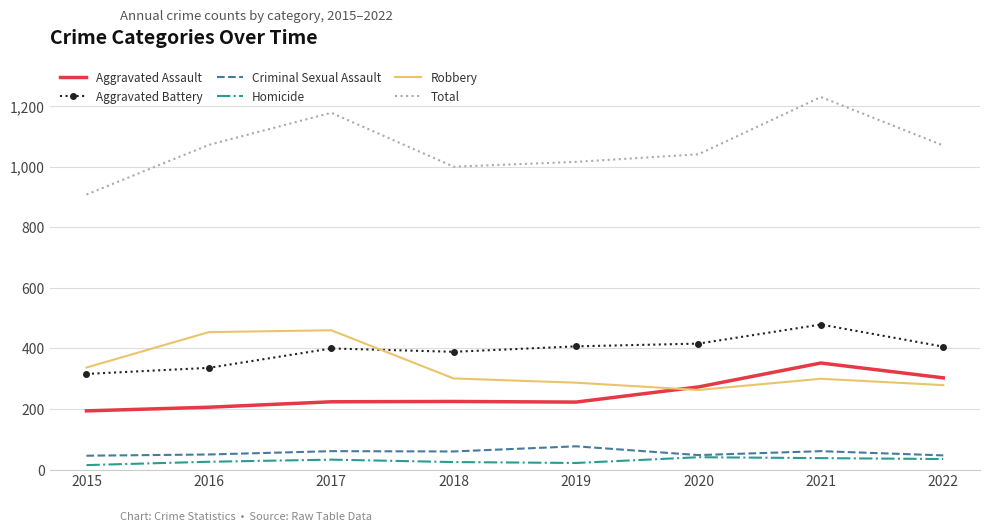

At which label does Aggravated Battery first exceed 406?

2019